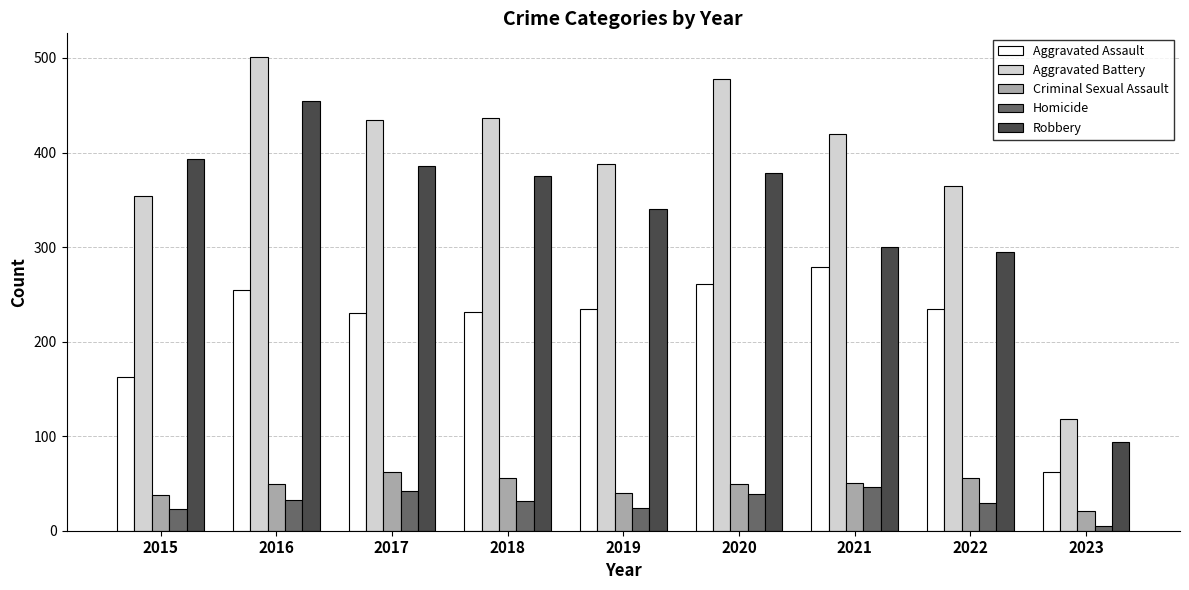

The Aggravated Battery series shows 529 at 2022. True or false?

False